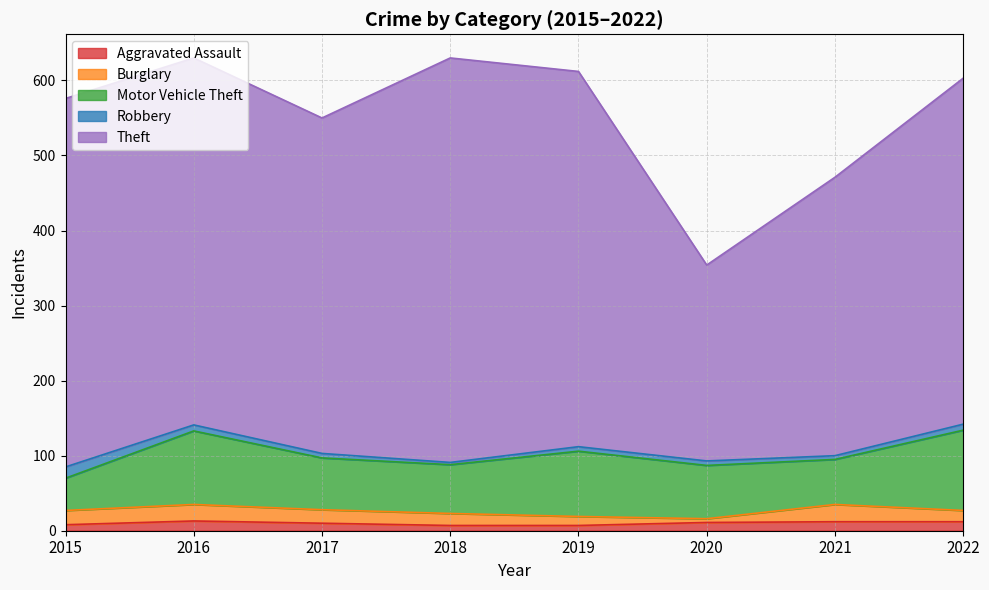

Count the number of data series in this chart.

5